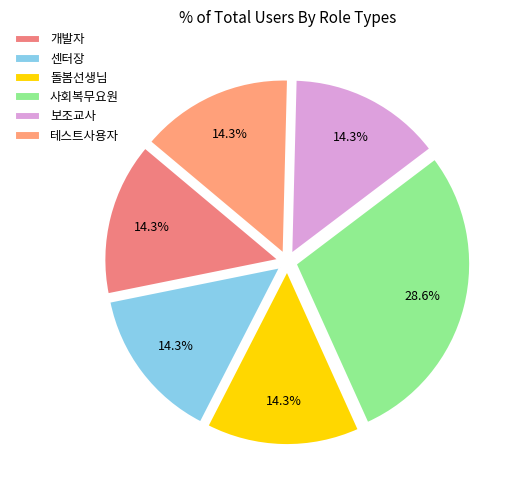

Rank the categories by value from lowest to highest.

개발자, 센터장, 돌봄선생님, 보조교사, 테스트사용자, 사회복무요원